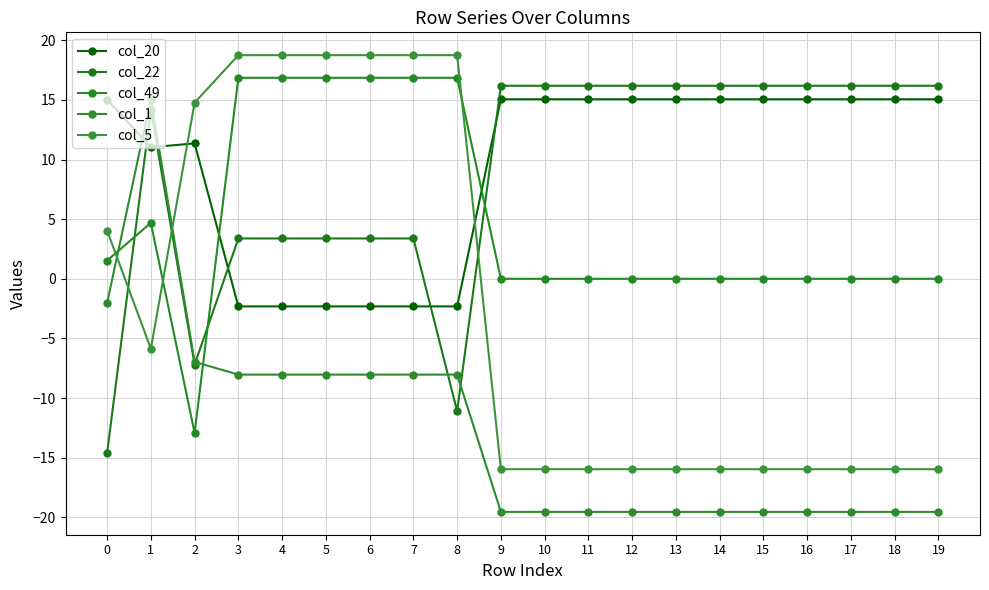

How many data points in col_5 are above -15?

9